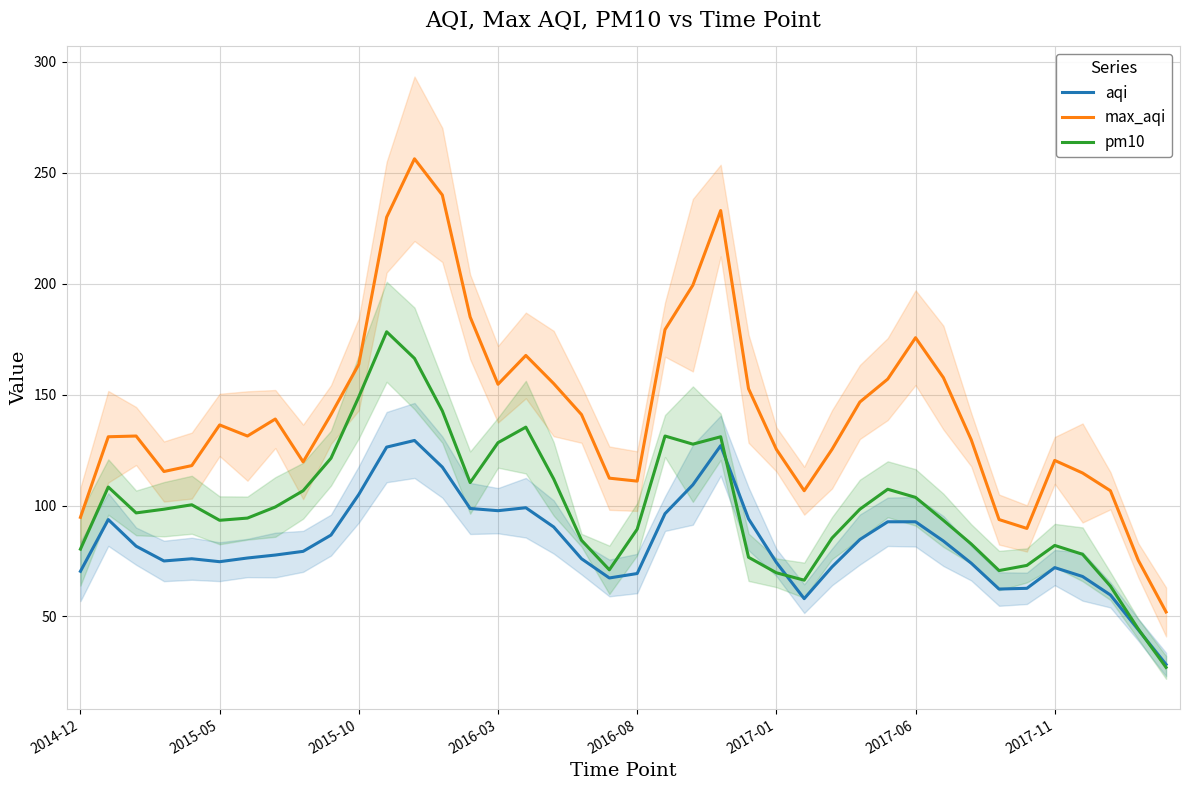

Which series has the widest spread of values?

max_aqi